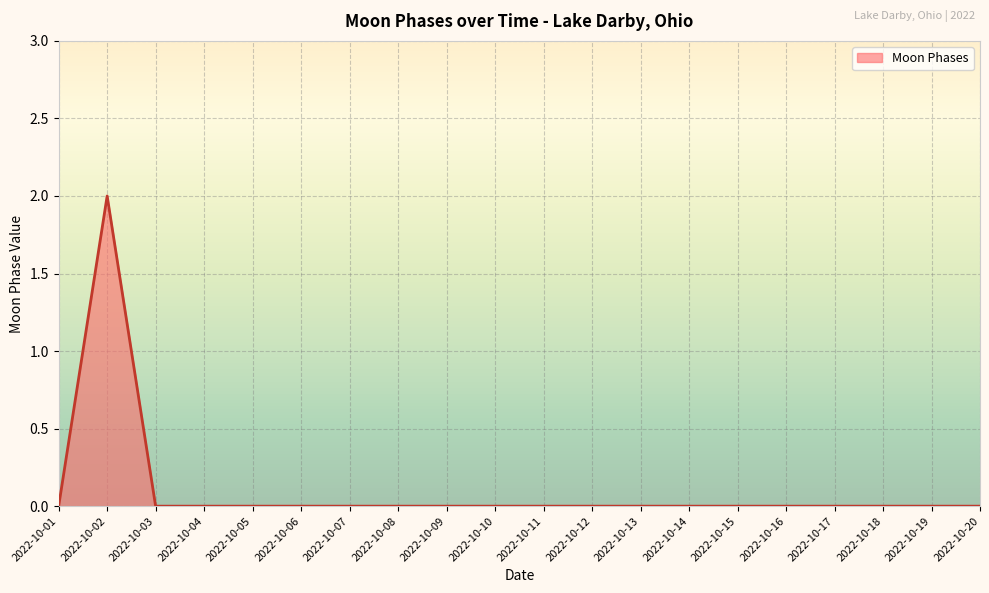

What is the difference between the maximum and minimum values?

2